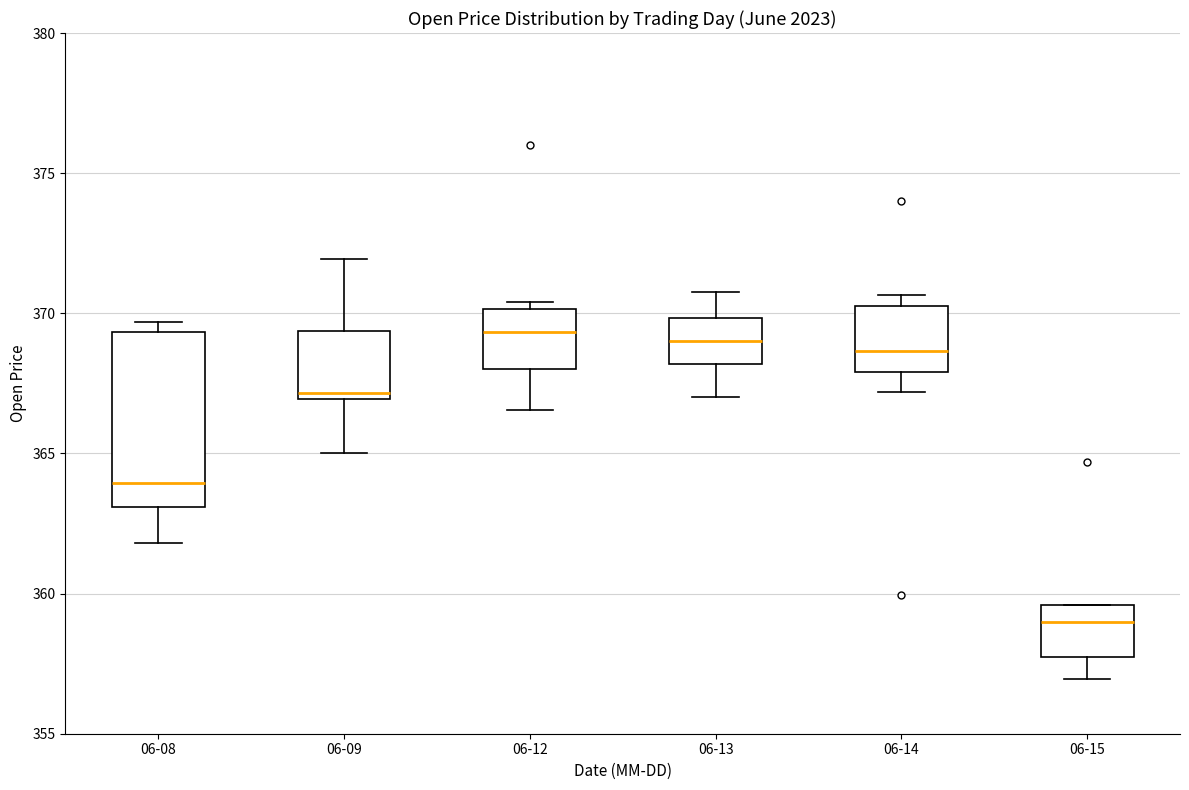

Reading left to right, read every box against the y-axis: the position of its median line, the range the box covers, and the ends of its whiskers. The values are not printed on the chart, so give them approximately, as read against the axis.

06-08: median 364.0, box 363.0 to 369.5, whiskers 362.0 to 369.5 (just above the box's upper edge)
06-09: median 367.0 (just above the box's lower edge), box 367.0 to 369.5, whiskers 365.0 to 372.0
06-12: median 369.5, box 368.0 to 370.0, whiskers 366.5 to 370.5
06-13: median 369.0, box 368.0 to 370.0, whiskers 367.0 to 371.0
06-14: median 368.5, box 368.0 to 370.5, whiskers 367.0 to 370.5 (just above the box's upper edge)
06-15: median 359.0, box 358.0 to 359.5, whiskers 357.0 to 359.5